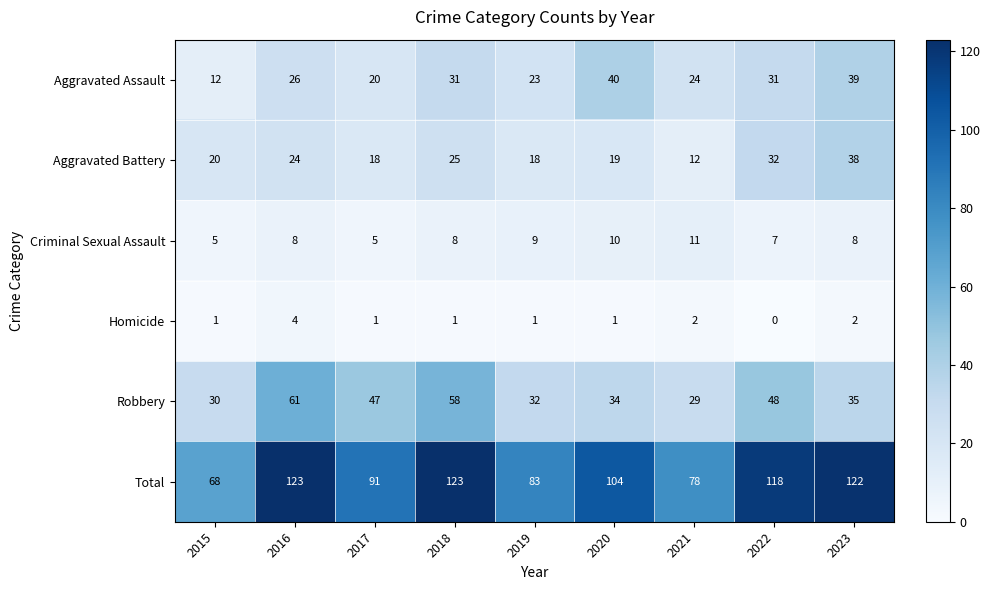

What is the difference between the highest and lowest values at 2022?

118